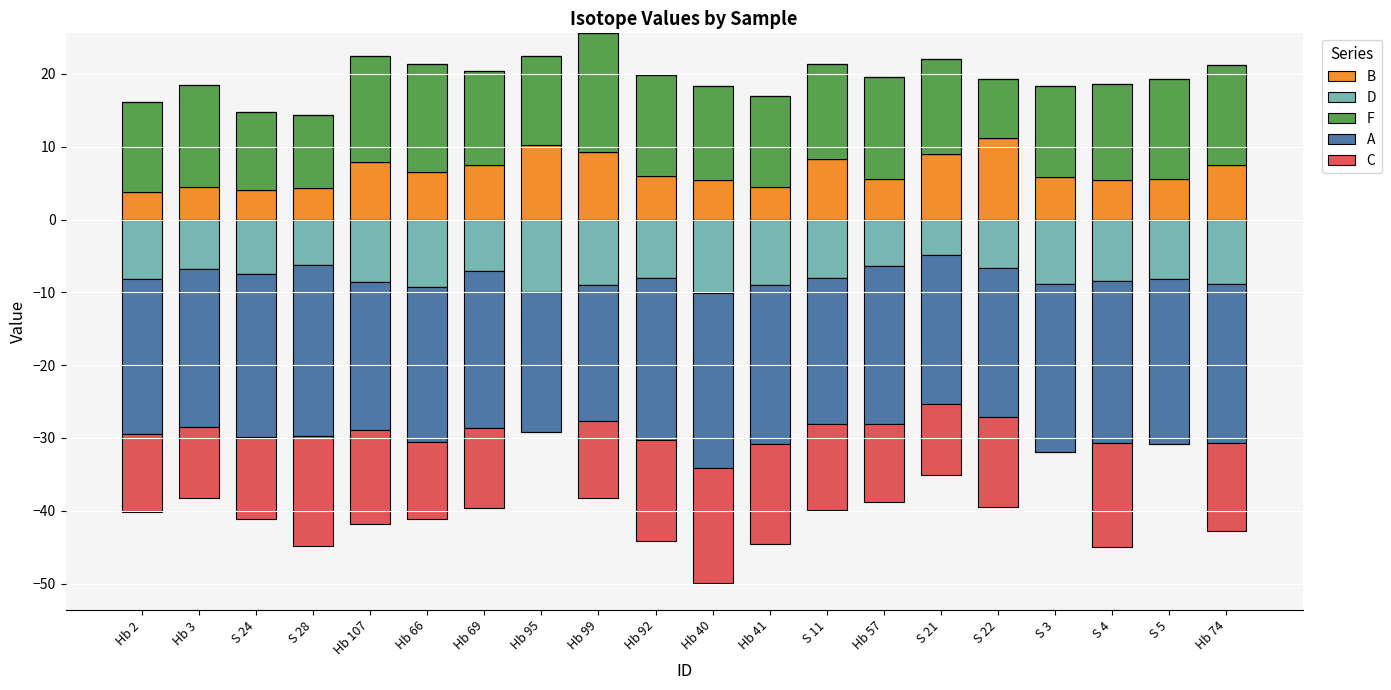

Rank the categories by F value from lowest to highest.

S 22, S 28, S 24, Hb 95, Hb 2, S 3, Hb 41, Hb 69, S 11, Hb 40, S 4, S 21, S 5, Hb 74, Hb 92, Hb 3, Hb 57, Hb 107, Hb 66, Hb 99